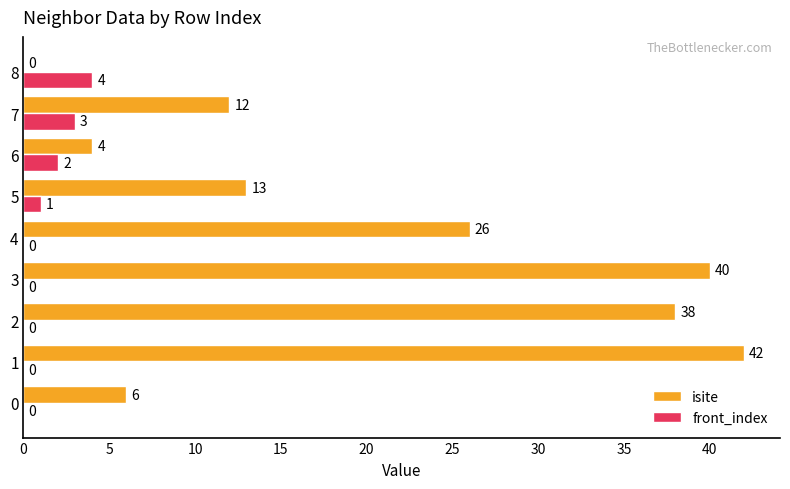

How many data points in front_index are above 0?

4